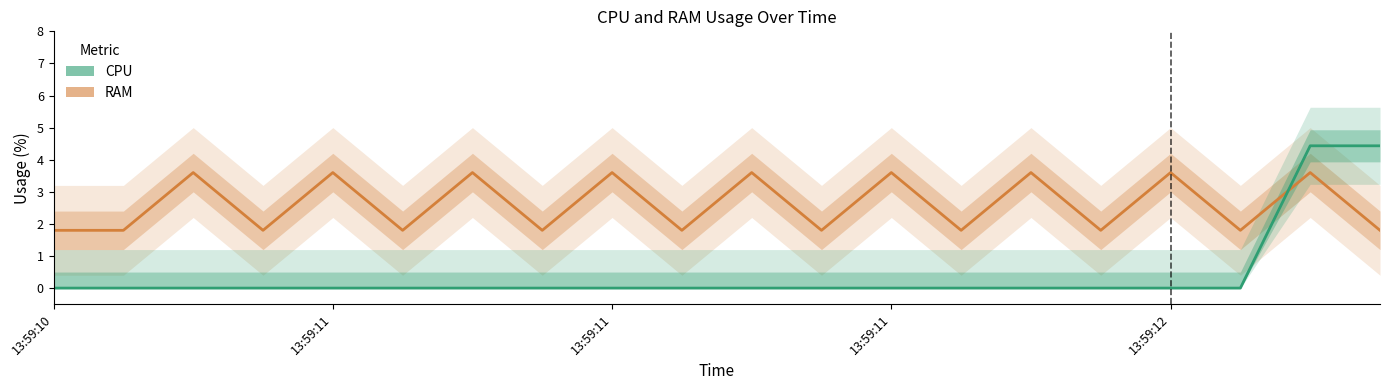

How many lines are shown in the chart?

2